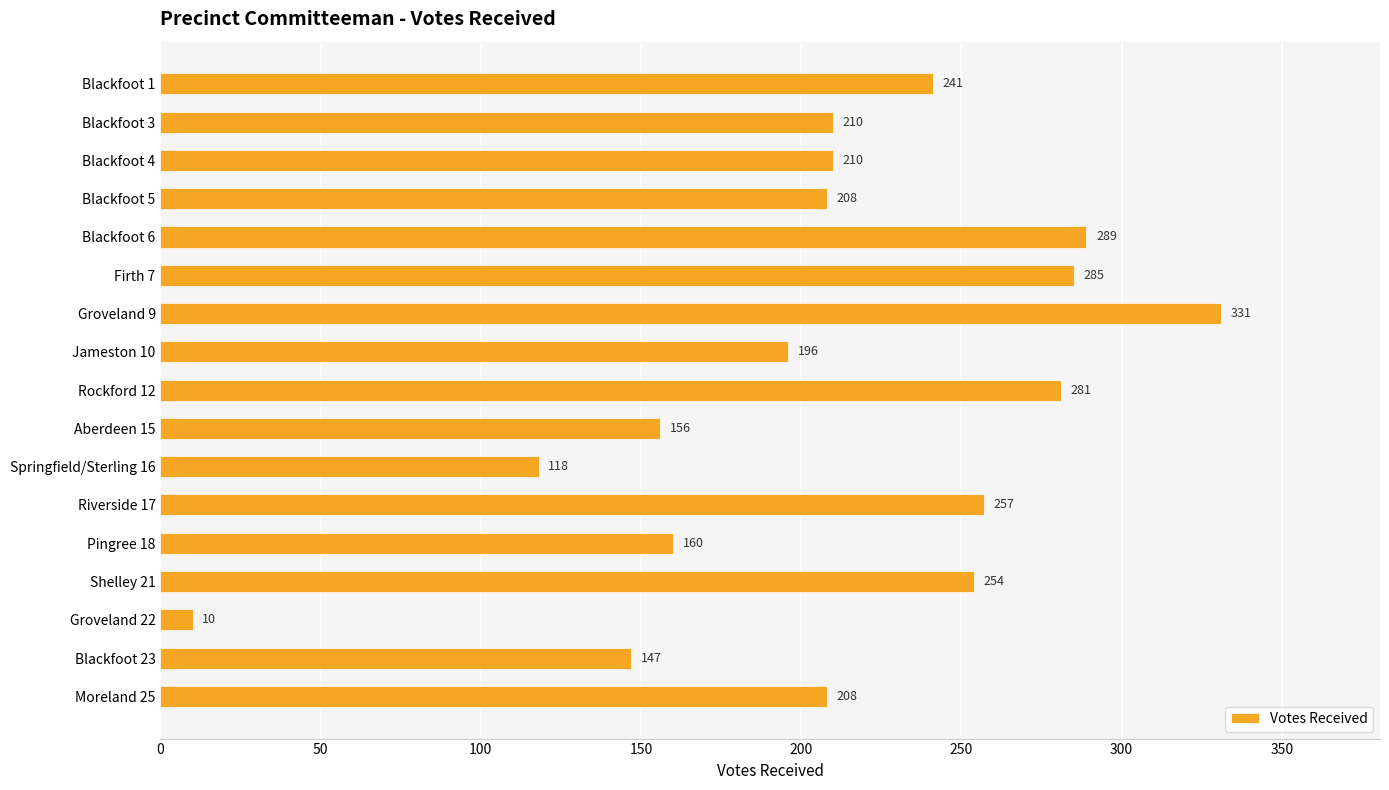

How many data points are less than 210?

8